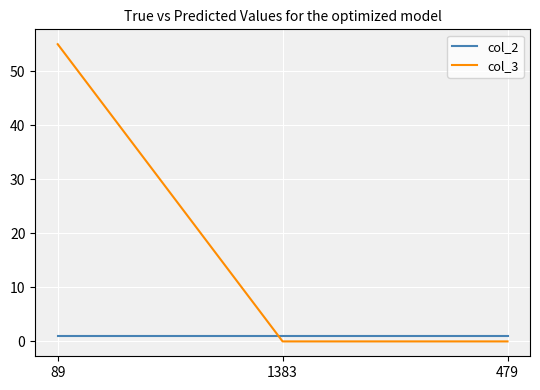

What is the average value of the col_2 series?

1